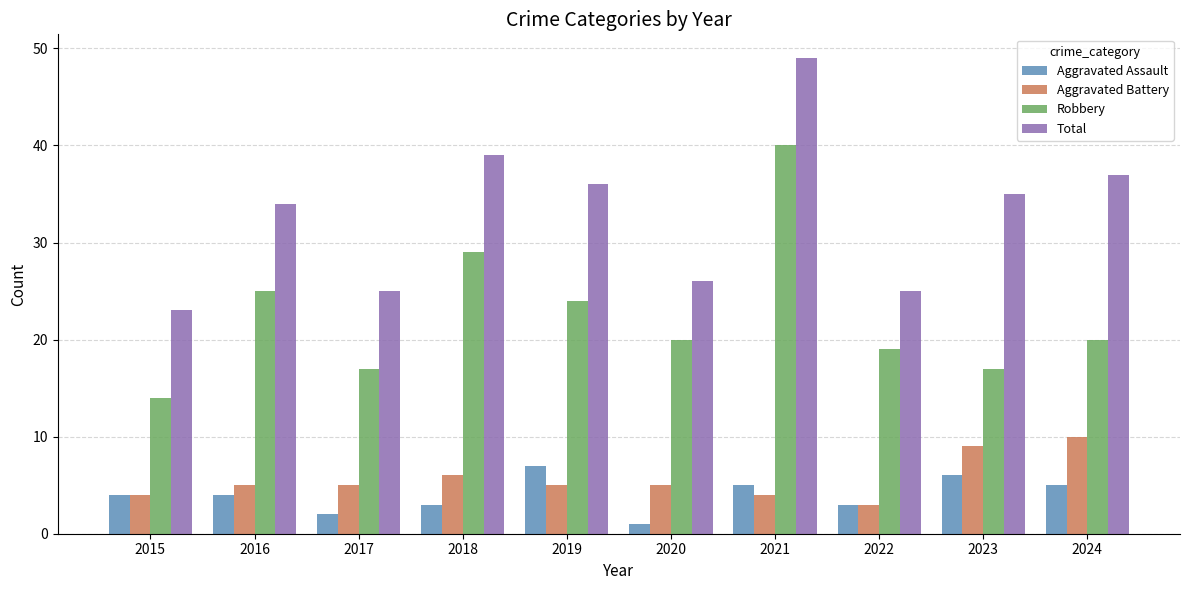

What is the difference between the maximum and minimum values in the Aggravated Assault series?

6